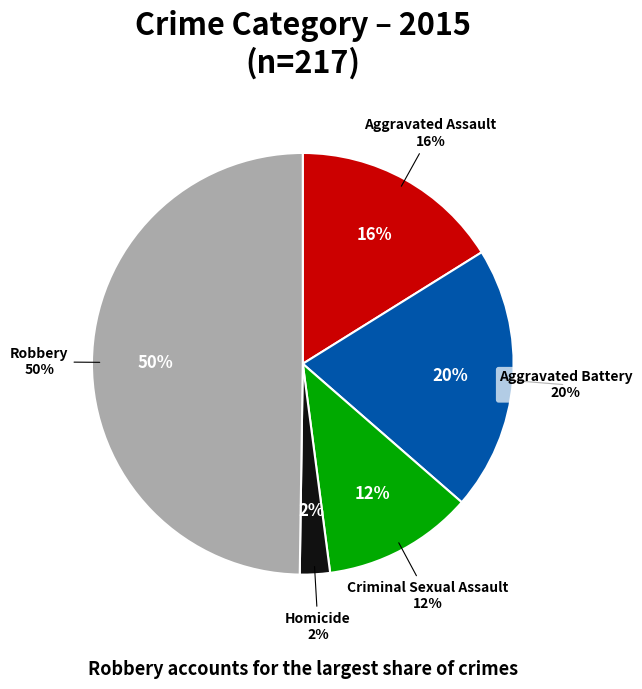

To the nearest percent, what is the combined percentage of Homicide and Robbery?

52%